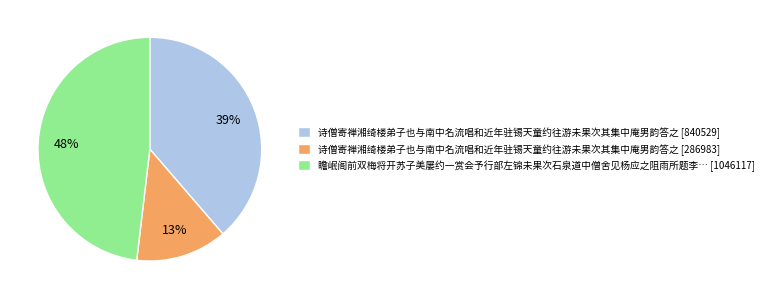

To the nearest percent, what is the difference between the 瞻岷阁前双梅将开苏子美屡约一赏会予行部左锦未果次石泉道中僧舍见杨应之阻雨所题李… [1046117] and 诗僧寄禅湘绮楼弟子也与南中名流唱和近年驻锡天童约往游未果次其集中庵男韵答之 [840529] slice percentages?

9%